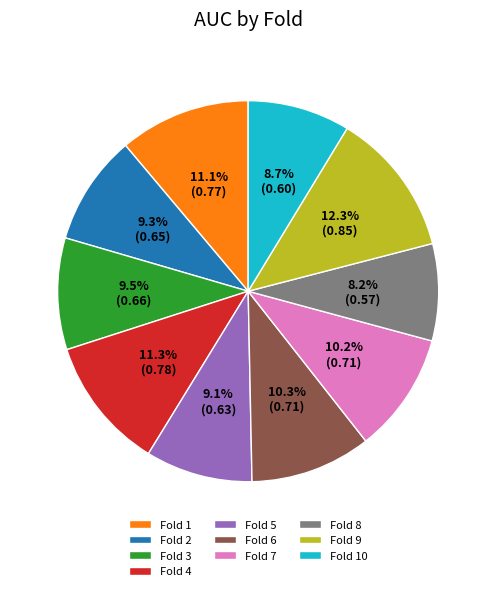

True or false: Fold 6 accounts for 10% of the total.

True